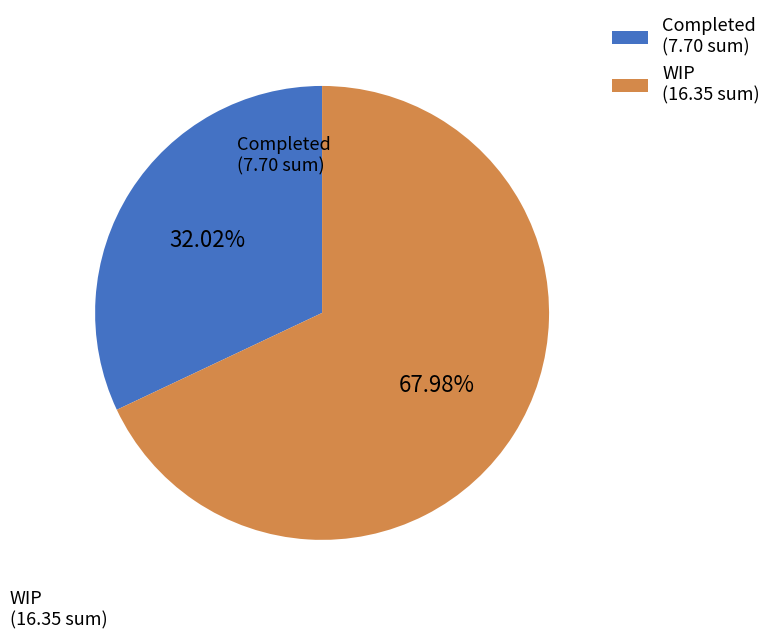

To the nearest percent, what percentage of the pie is WIP?

68%